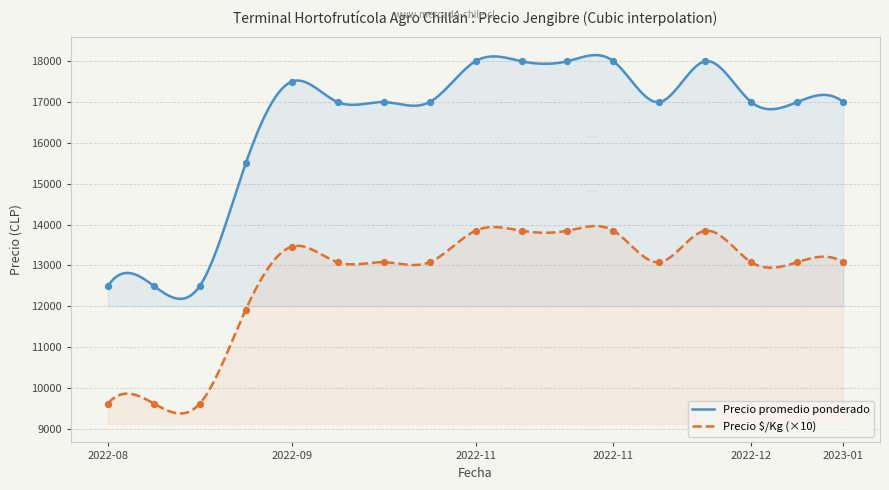

Which series contains the highest Y value?

Precio promedio ponderado